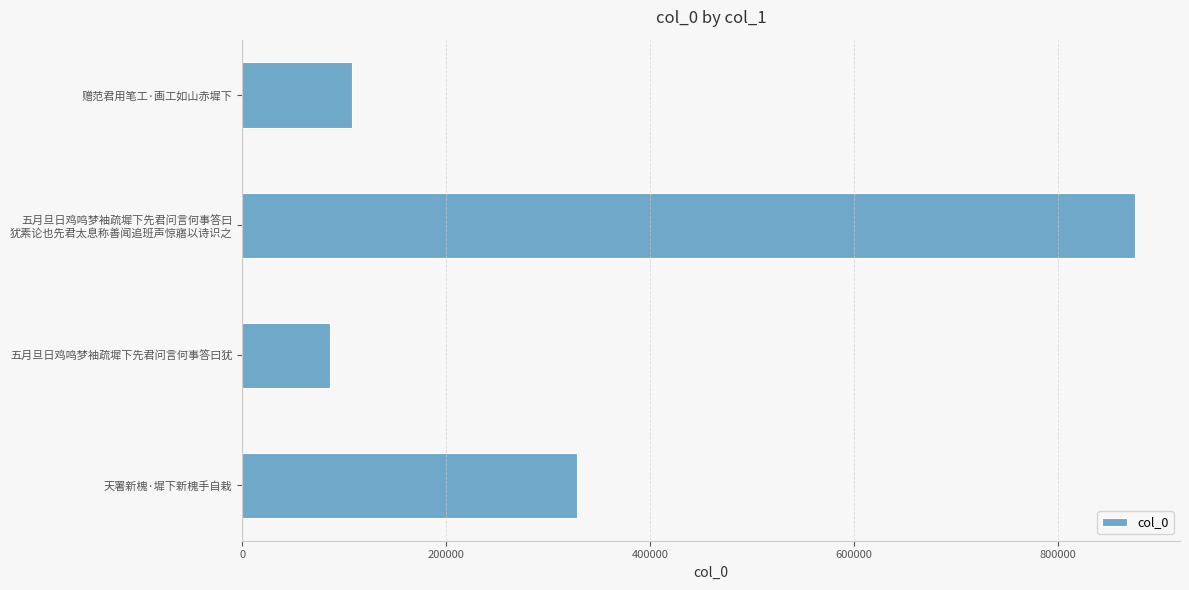

Which label corresponds to the smallest value in the chart?

五月旦日鸡鸣梦袖疏墀下先君问言何事答曰犹